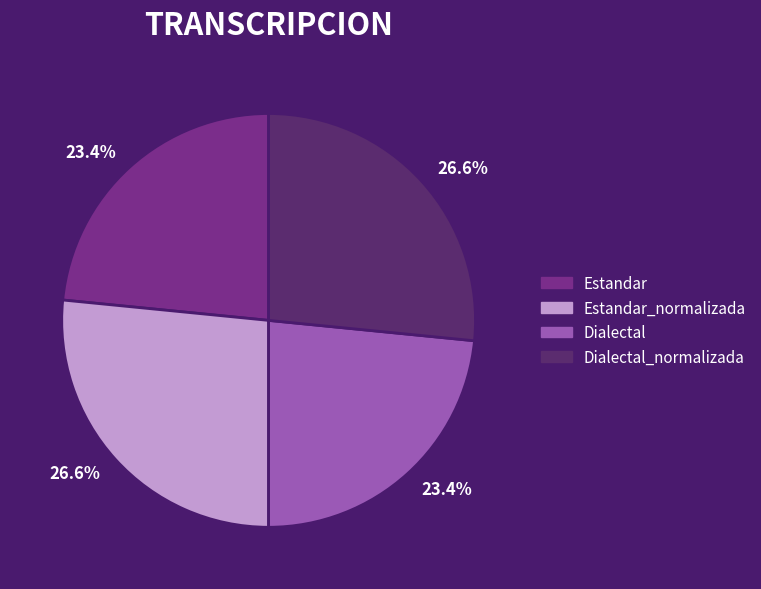

What is the ratio of the value at Estandar to the value at Dialectal_normalizada?

0.9